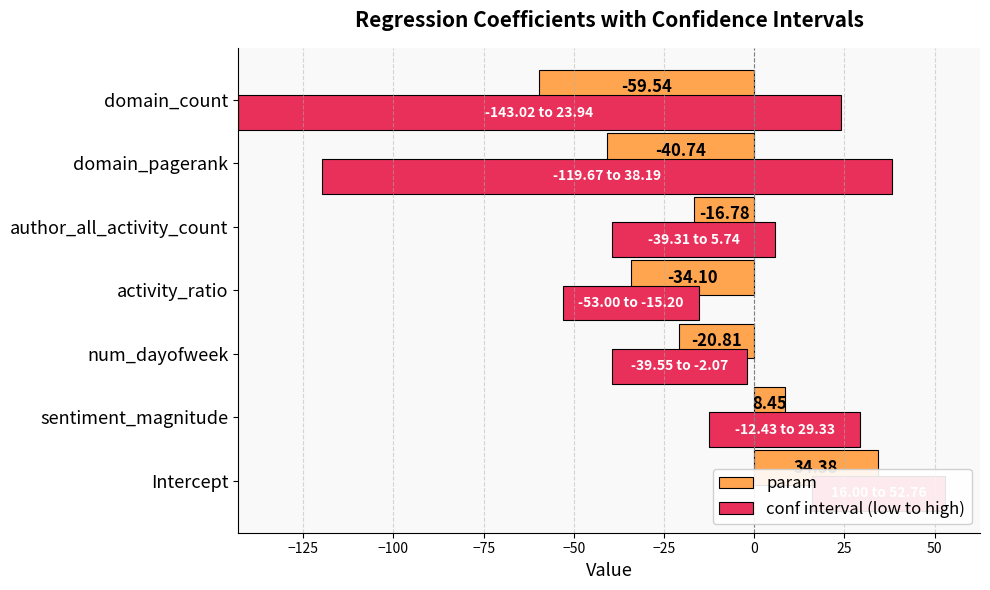

The value of conf interval (low to high) at num_dayofweek is 49.9. True or false?

False